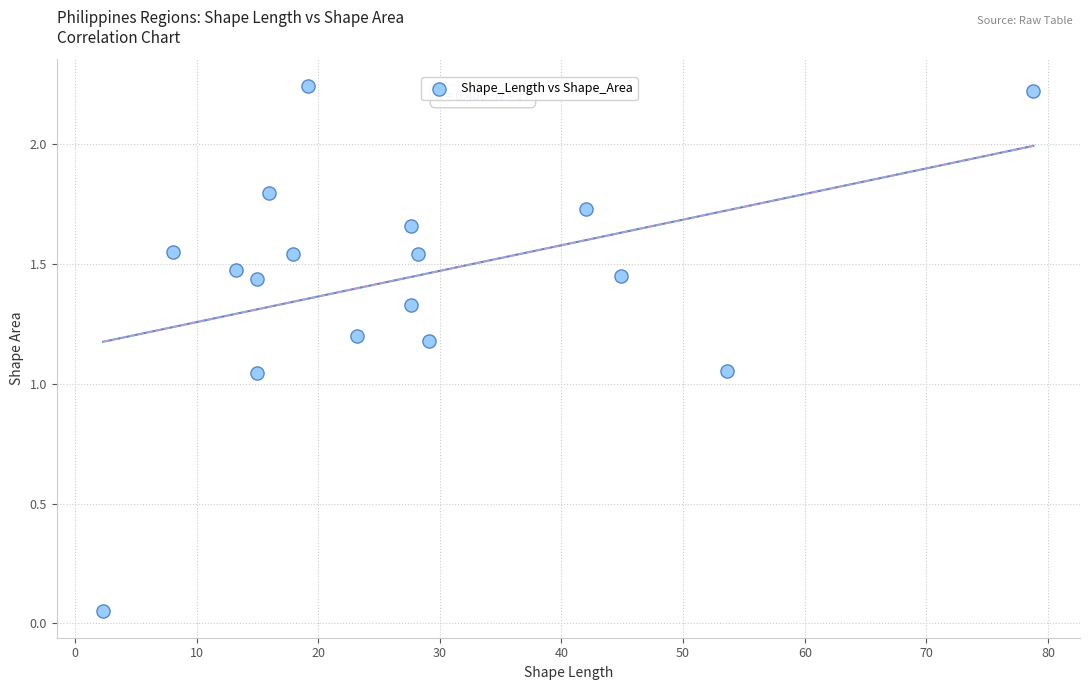

What is the range of X values (max minus min)?

76.5